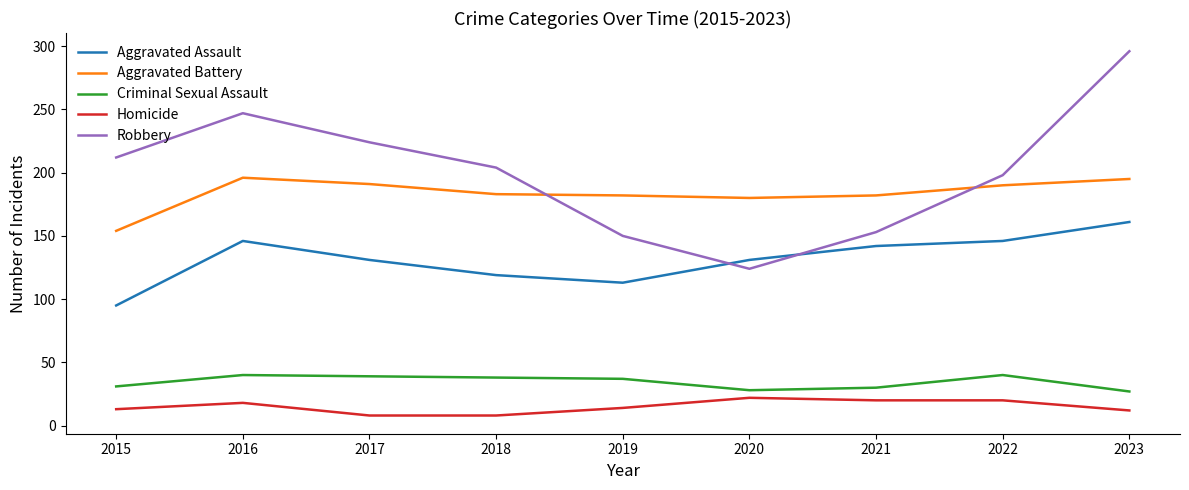

True or false: Criminal Sexual Assault and Aggravated Battery intersect in this chart.

False